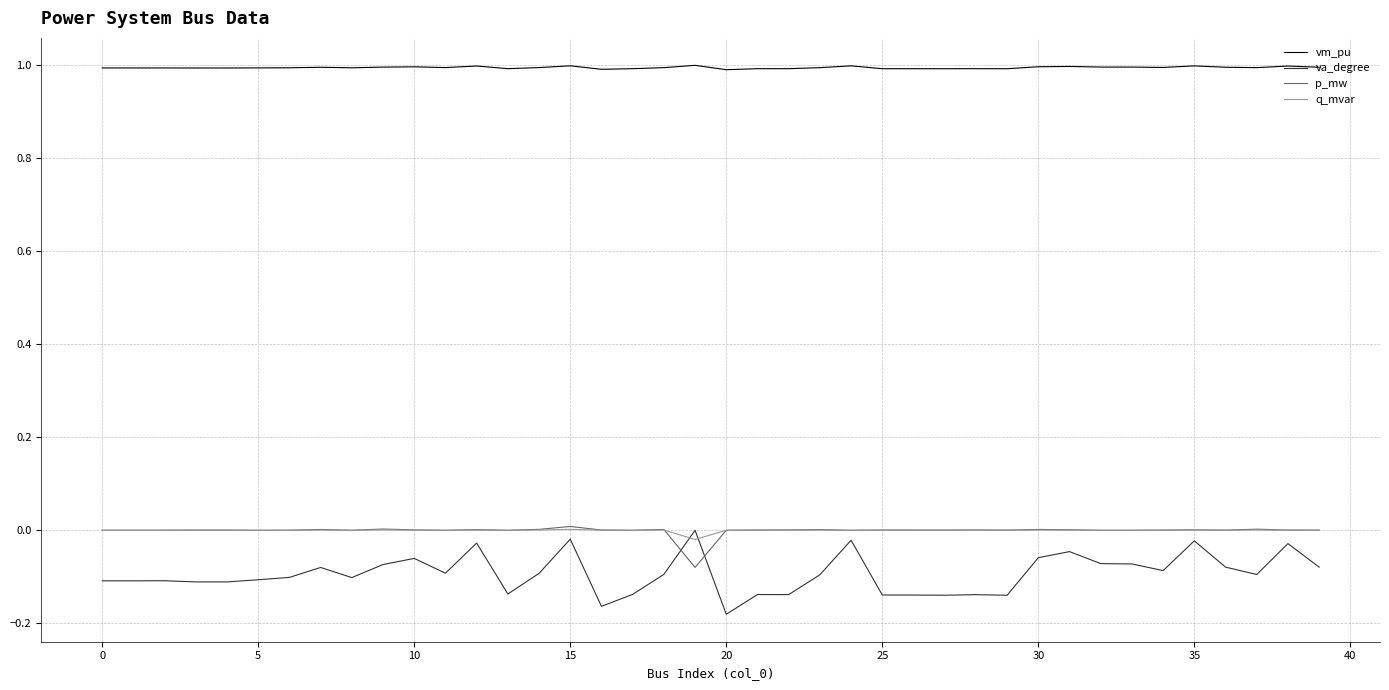

Which series has the largest range (max minus min)?

va_degree